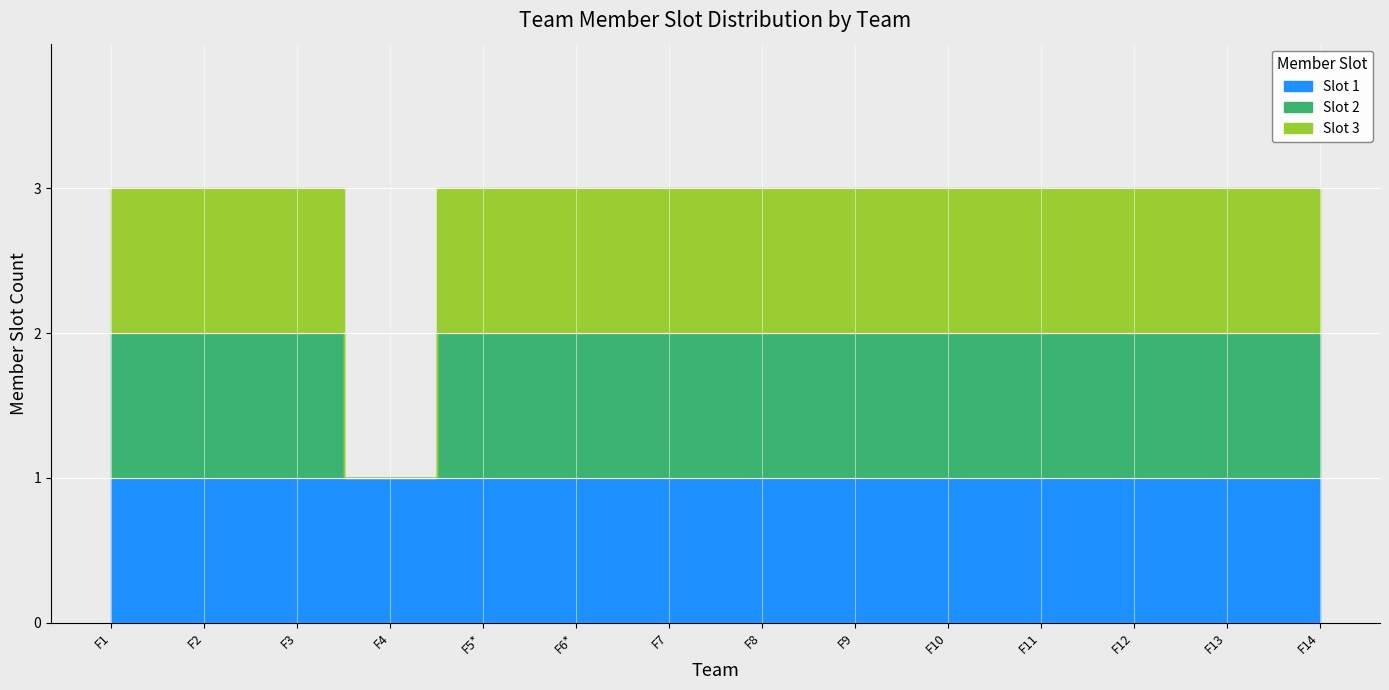

What value does the F4 series have at 1?

1